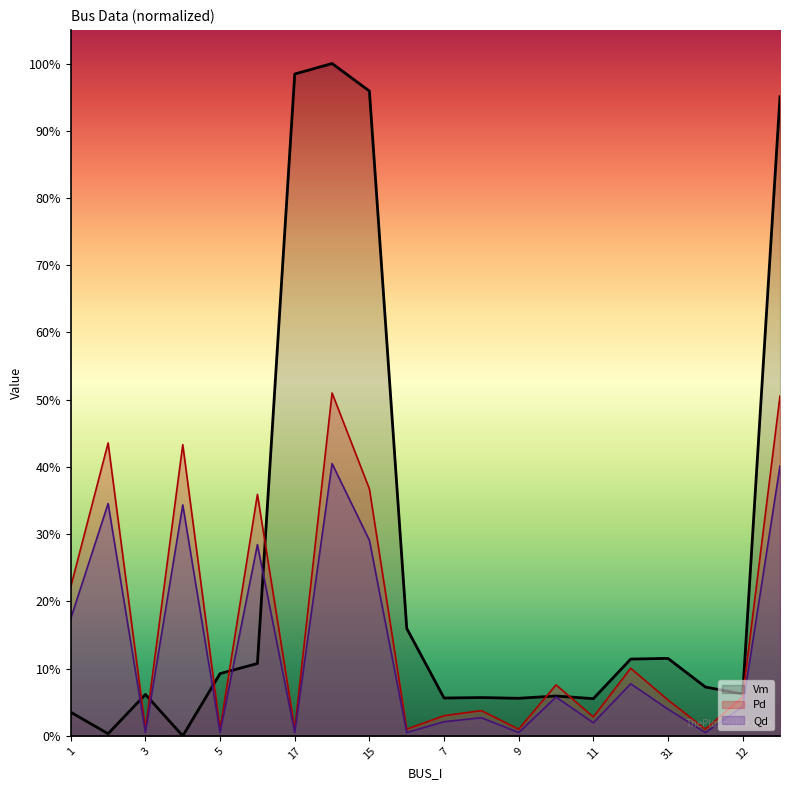

Which label corresponds to the largest value in the chart?

18